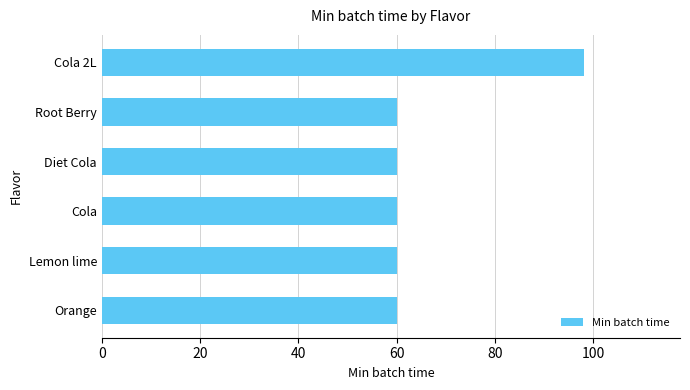

Are the bars horizontal?

Yes